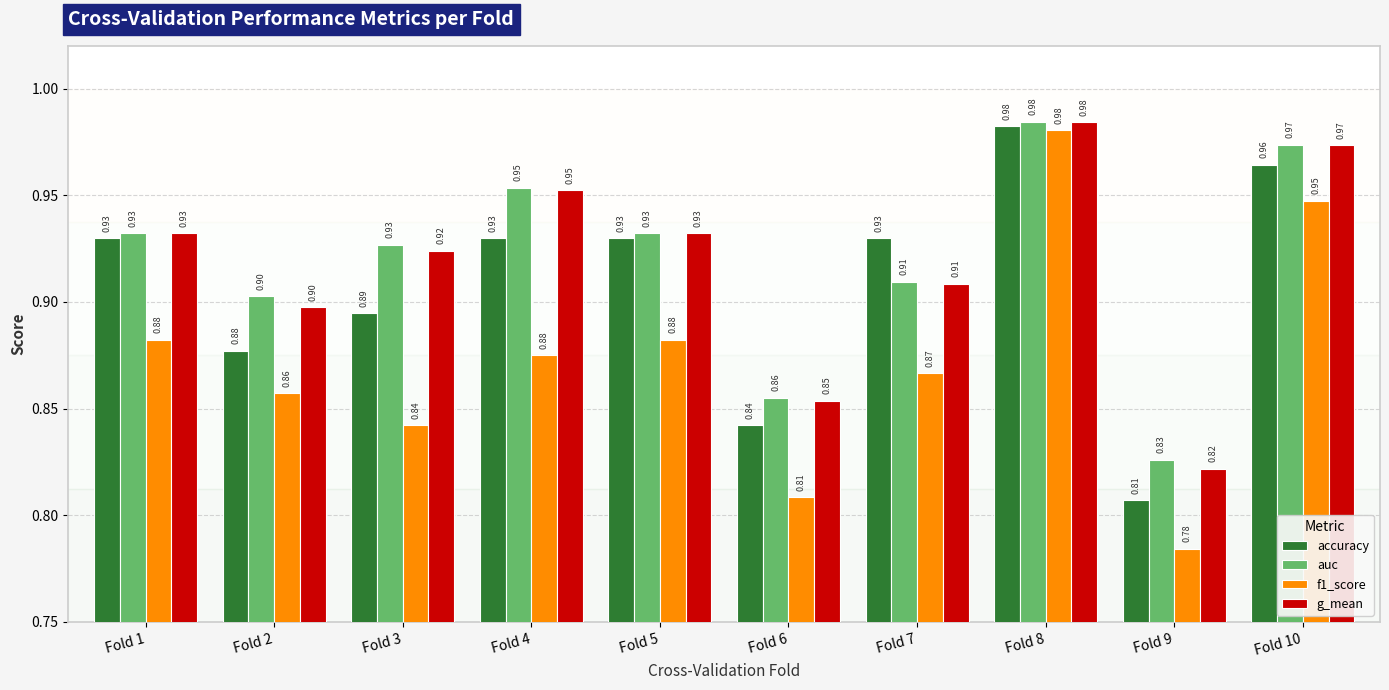

Which series has the widest spread of values?

f1_score